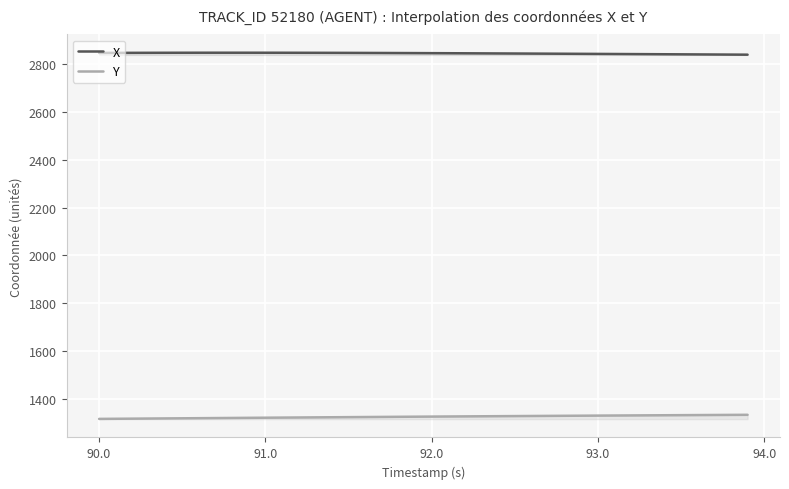

Is it true that X equals 1286.4 at 92.0?

False